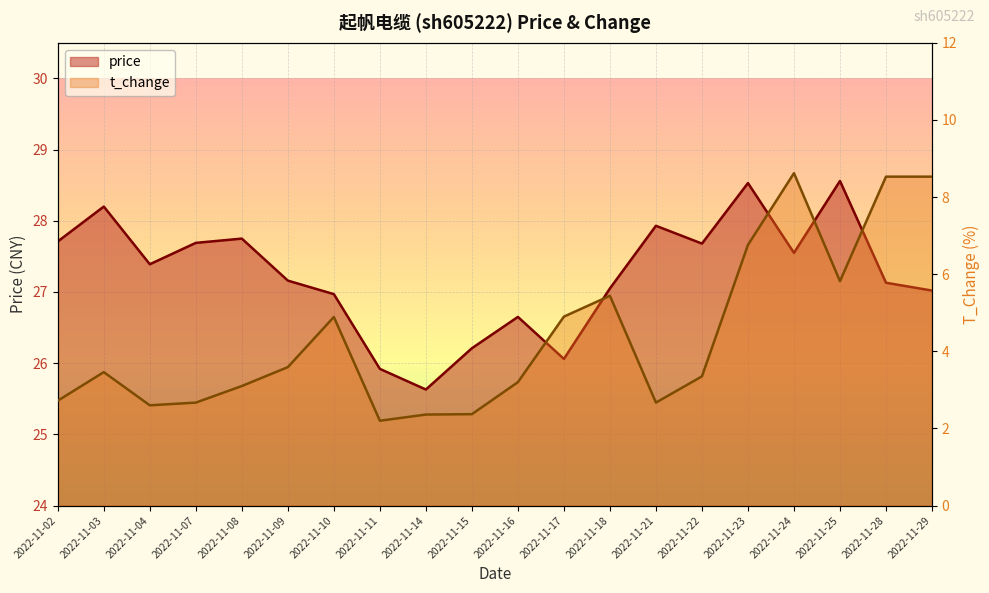

What is the value of the price point at the 1st from the left?

27.7